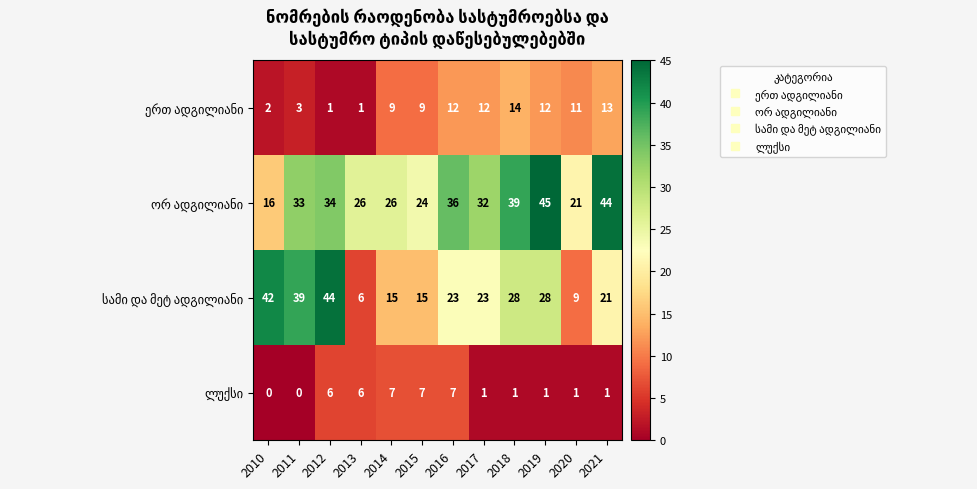

What is the spread (max minus min) of values at 2011?

39